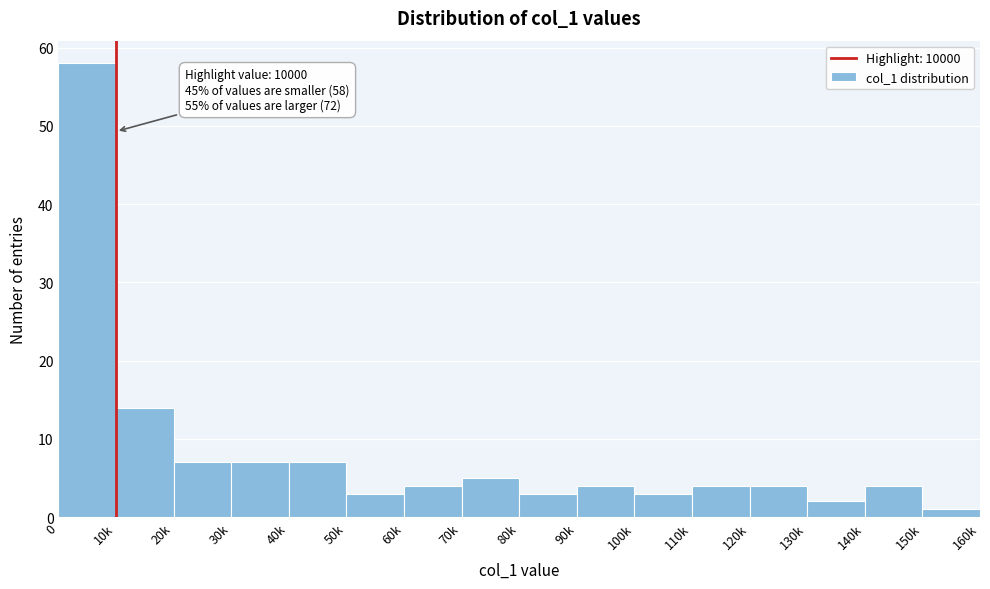

Reading left to right, list all the values displayed in this chart.

58	14	7	7	7	3	4	5	3	4	3	4	4	2	4	1